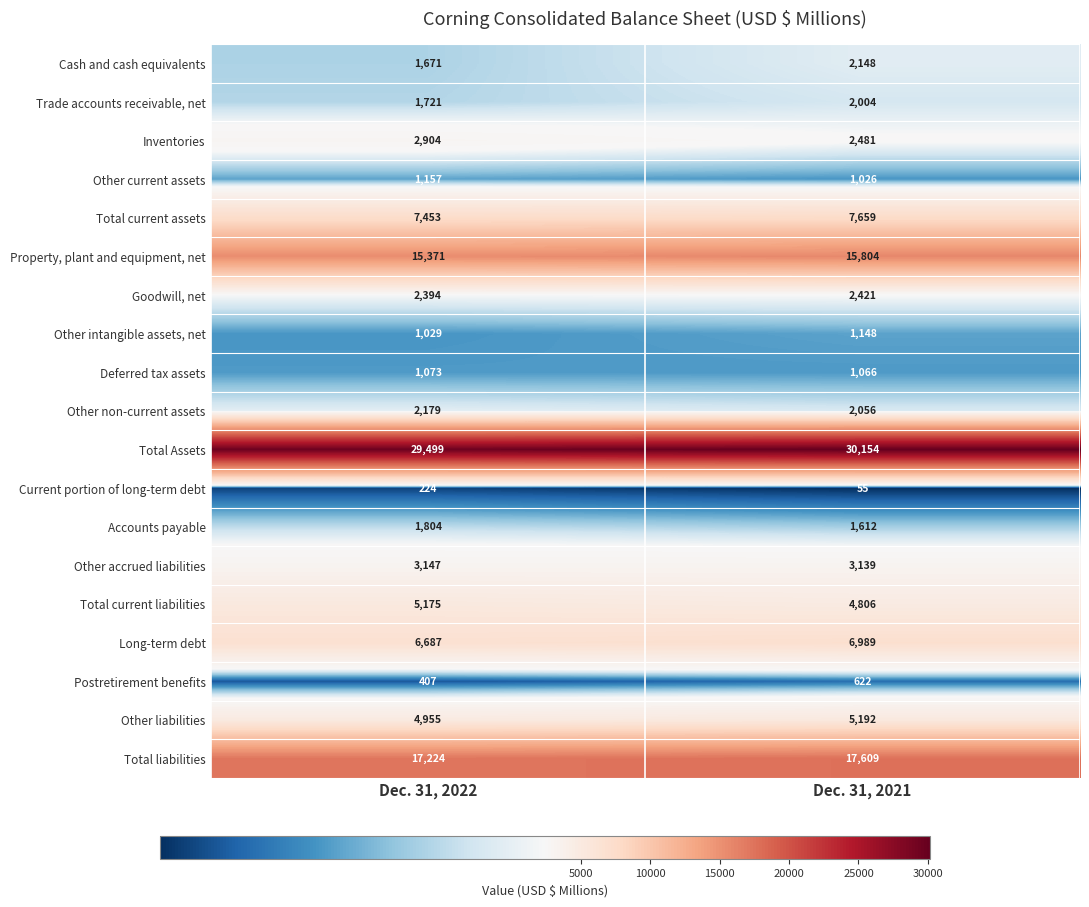

At which category is the sum across all series the highest?

Dec. 31, 2021